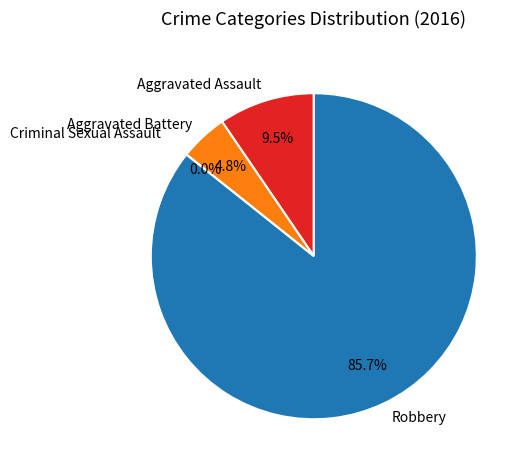

The Robbery slice represents 76% of the pie. True or false?

False